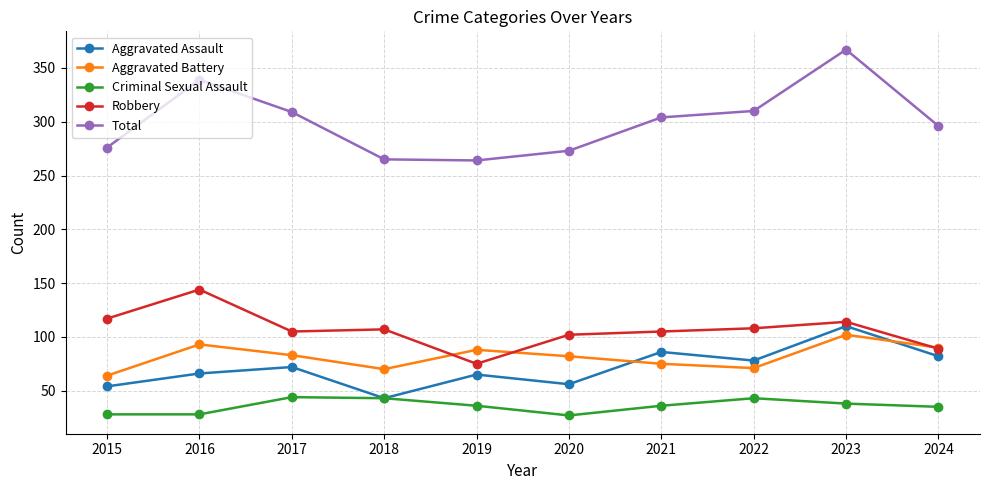

Is this an area chart (filled region under the line)?

No